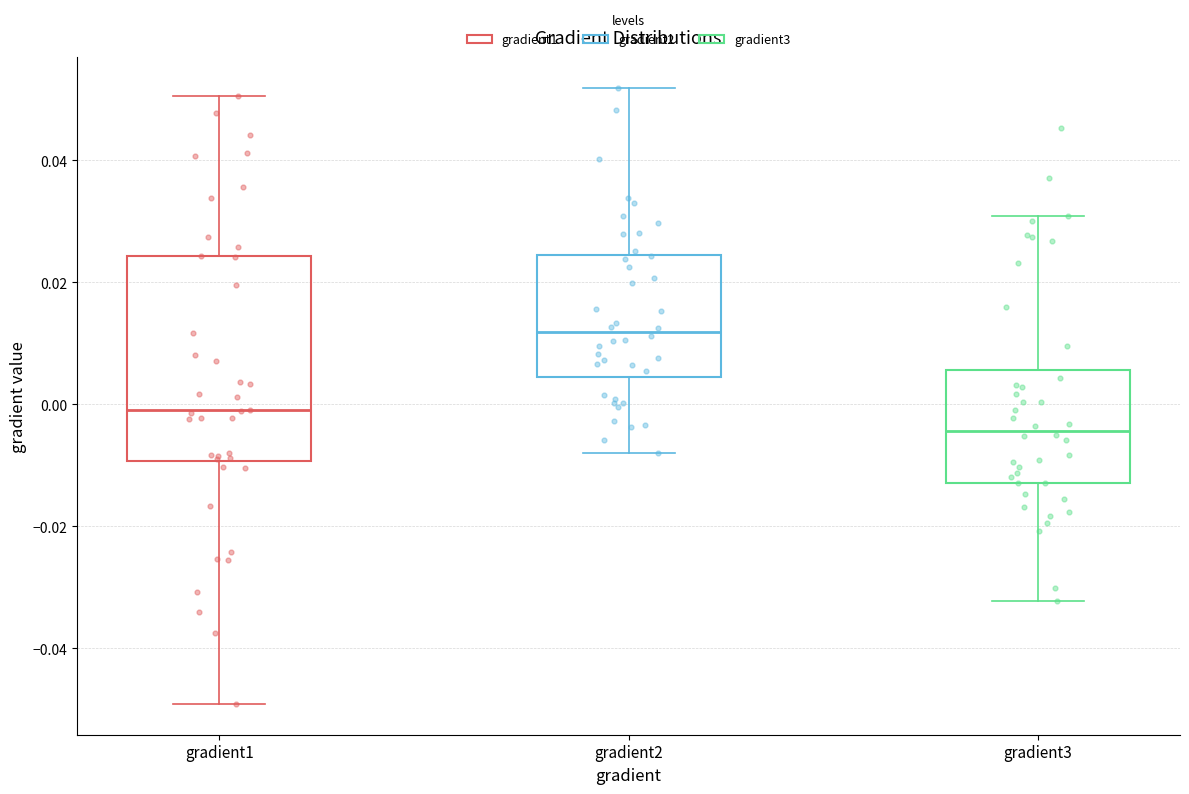

Reading left to right, read every box against the y-axis: the position of its median line, the range the box covers, and the ends of its whiskers. The values are not printed on the chart, so give them approximately, as read against the axis.

gradient1: median 0.000, box -0.010 to 0.024, whiskers -0.050 to 0.050
gradient2: median 0.012, box 0.004 to 0.024, whiskers -0.008 to 0.052
gradient3: median -0.004, box -0.012 to 0.006, whiskers -0.032 to 0.030